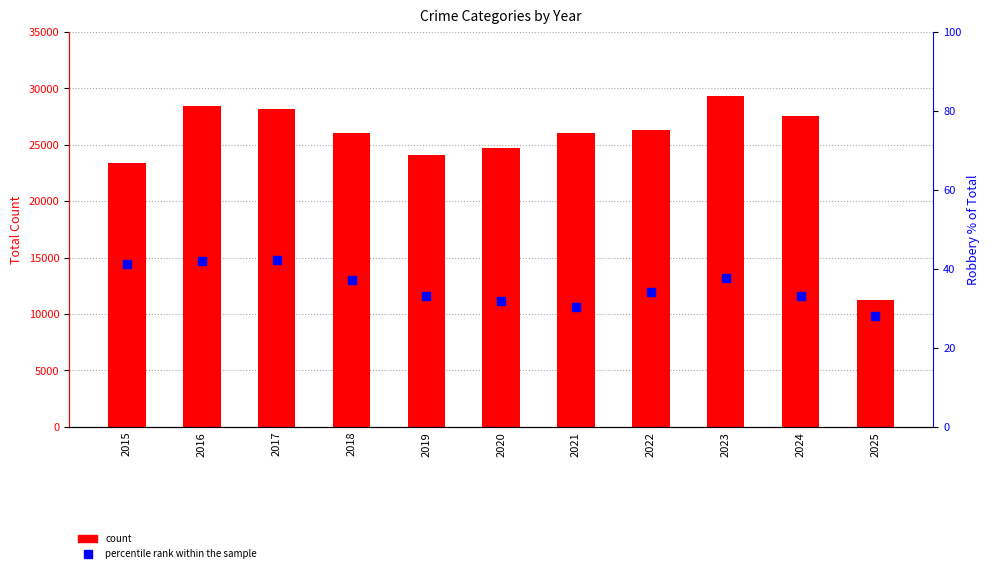

Reading left to right, extract all data points from this chart.

Total count: 2015=23345.0	2016=28412.0	2017=28185.0	2018=26056.0	2019=24122.0	2020=24731.0	2021=26068.0	2022=26309.0	2023=29343.0	2024=27561.0	2025=11250.0
Robbery % of Total: 2015=41.3	2016=42.1	2017=42.2	2018=37.2	2019=33.1	2020=31.8	2021=30.4	2022=34.1	2023=37.7	2024=33.1	2025=28.0